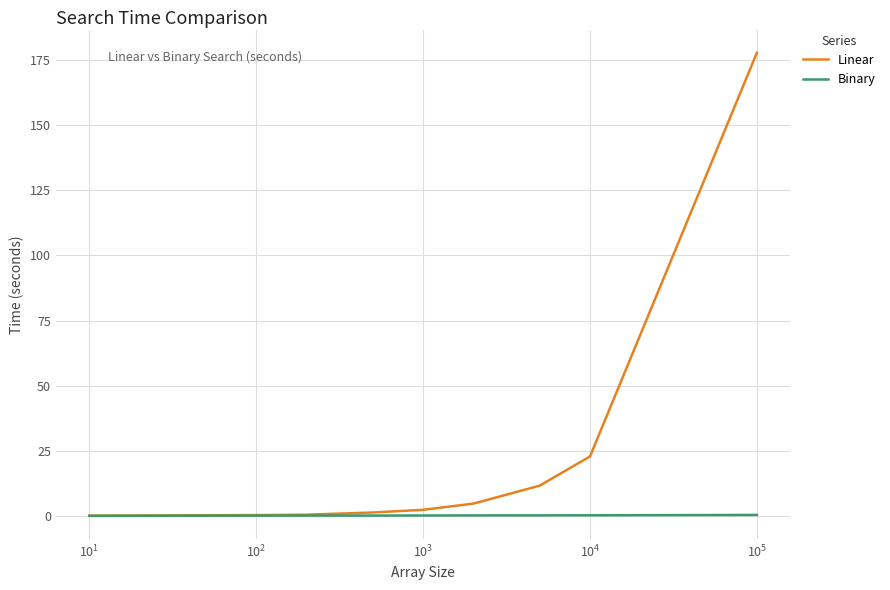

Which series has the widest spread of values?

Linear